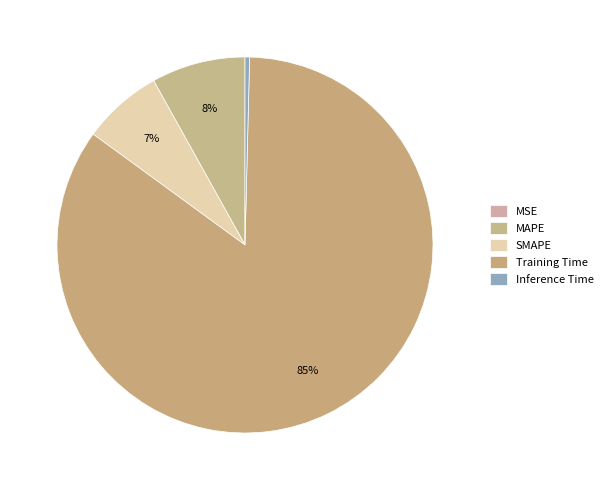

To the nearest percent, what portion does Training Time represent?

85%